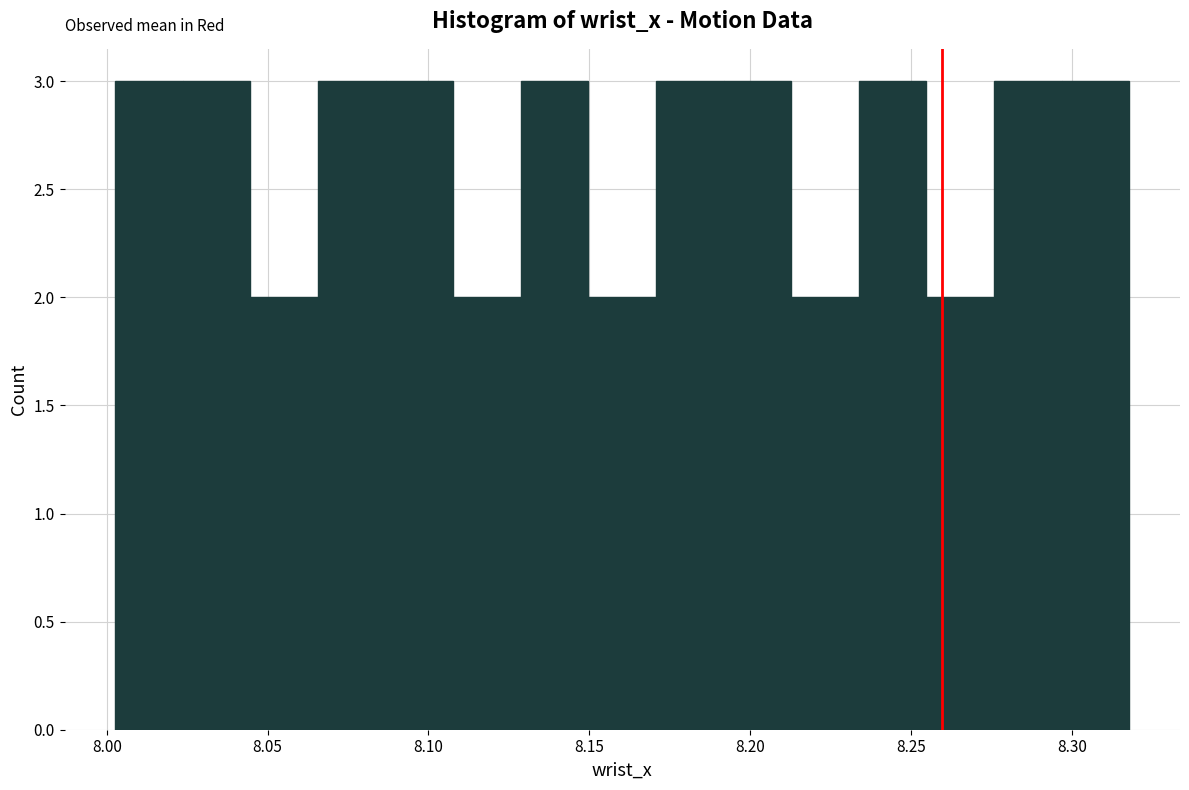

Reading left to right, transcribe this chart: for each bar, give the range it covers on the x-axis and its height. Neither the bar edges nor the heights are printed on the chart, so give them approximately, as read against the axes.

8.005 to 8.025: 3
8.025 to 8.045: 3
8.045 to 8.065: 2
8.065 to 8.085: 3
8.085 to 8.110: 3
8.110 to 8.130: 2
8.130 to 8.150: 3
8.150 to 8.170: 2
8.170 to 8.190: 3
8.190 to 8.215: 3
8.215 to 8.235: 2
8.235 to 8.255: 3
8.255 to 8.275: 2
8.275 to 8.295: 3
8.295 to 8.320: 3